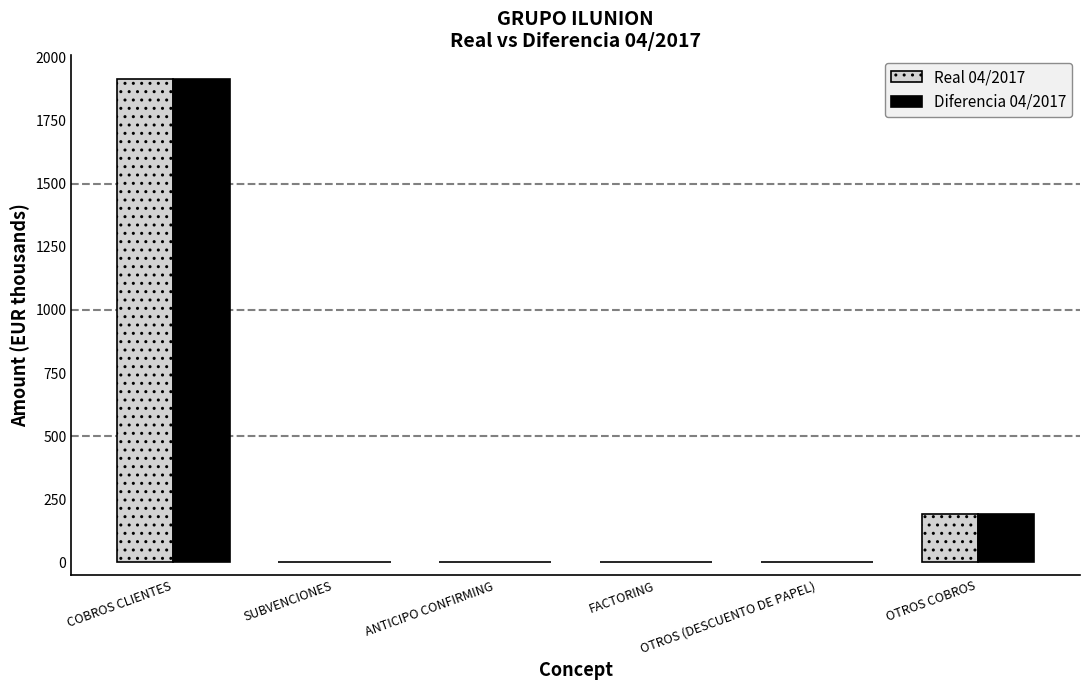

How many distinct data groups are displayed?

2